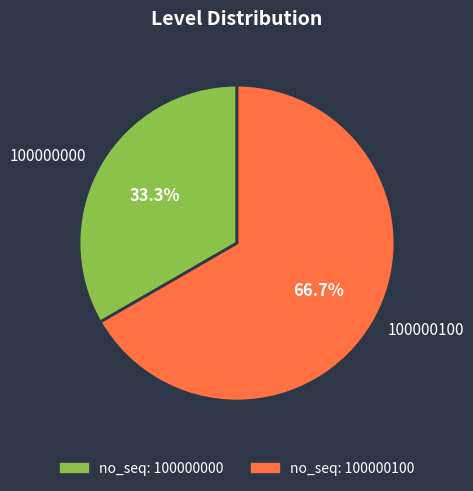

Is the sum of 100000000 and 100000100 greater than half?

Yes